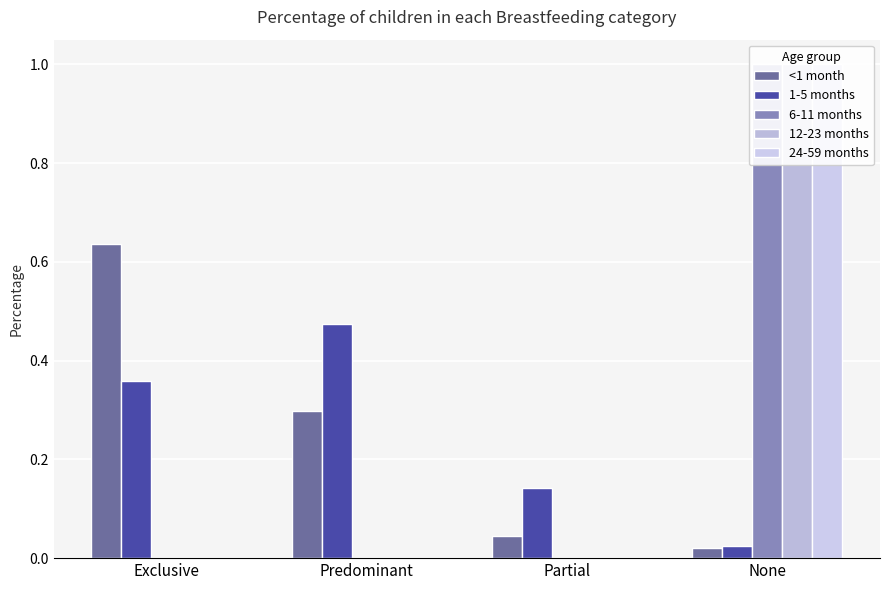

What is the maximum value for 1-5 months?

0.5